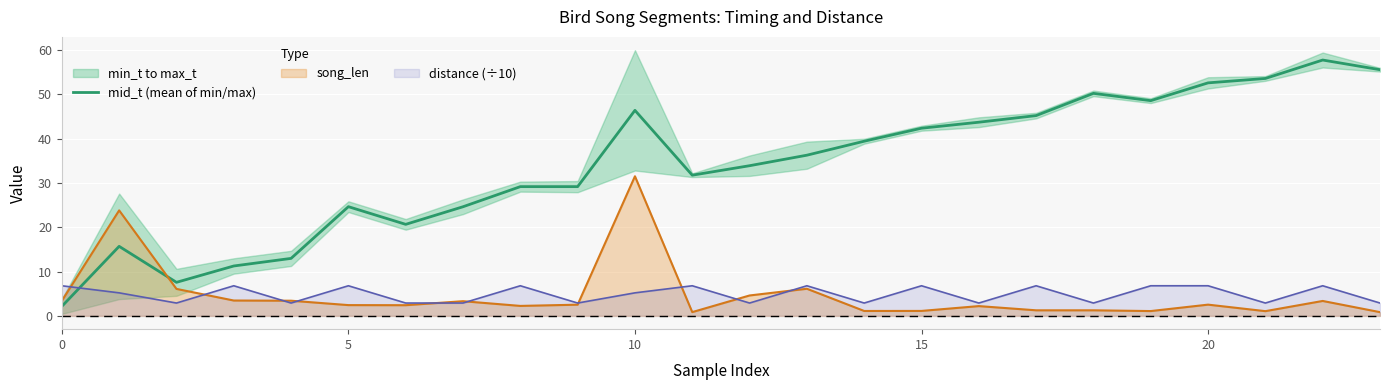

What is the value of the 4th point from the left?

11.3